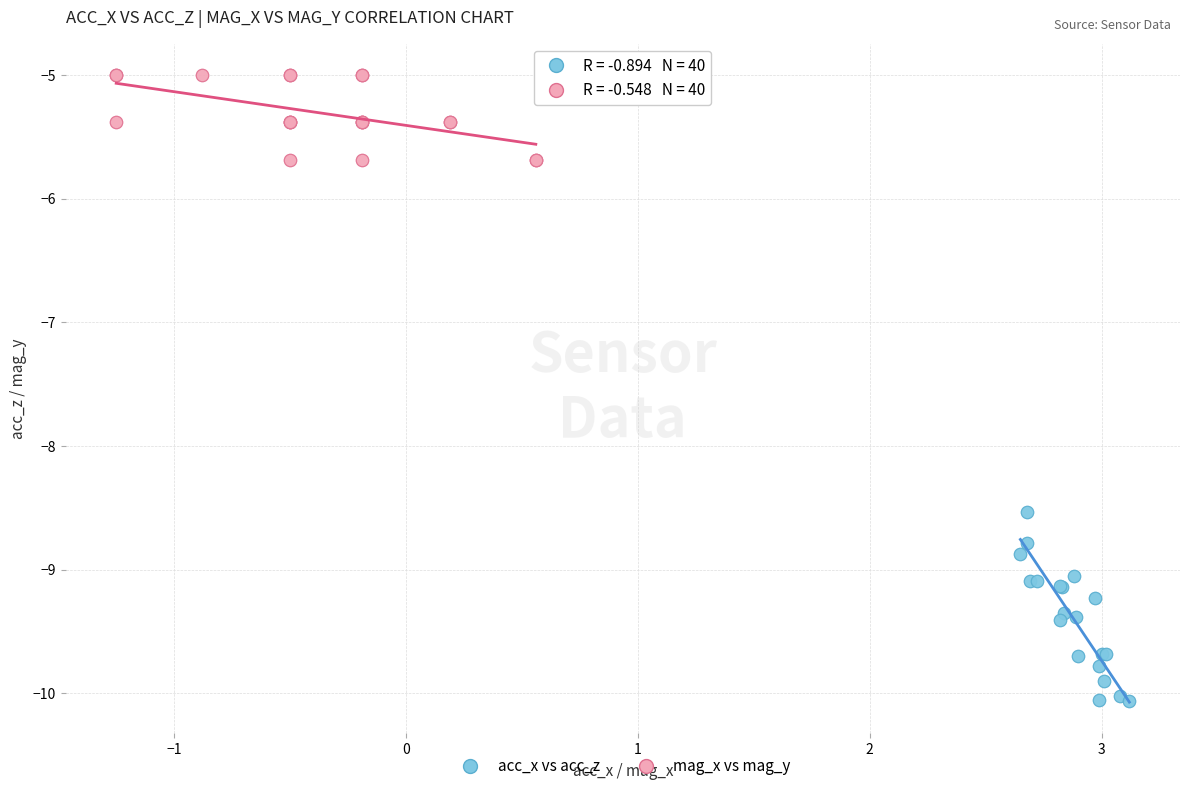

Which series contains the lowest Y value?

acc_x vs acc_z